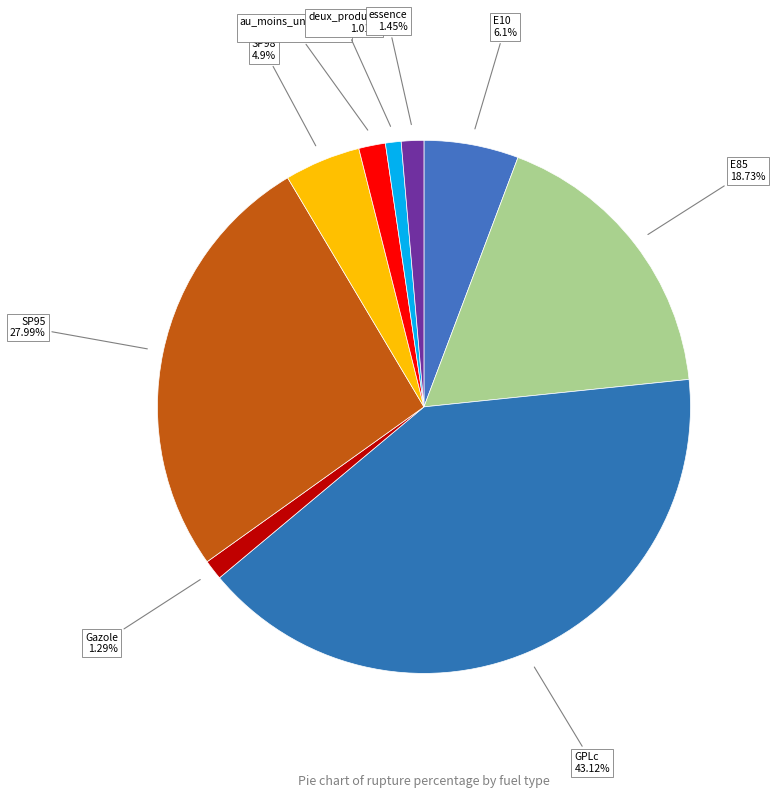

Is there any slice that represents more than half of the pie?

No